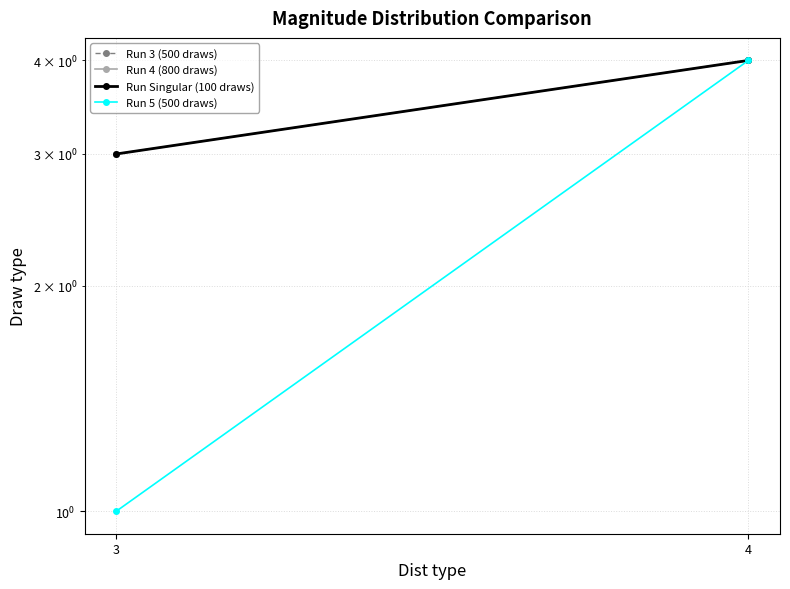

How many distinct data groups are displayed?

4